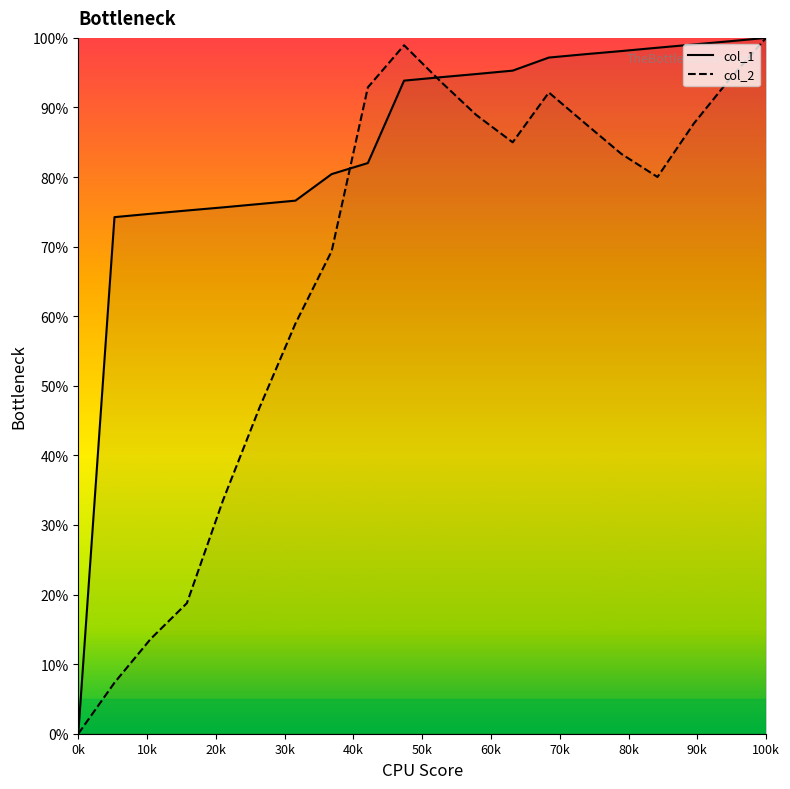

What is the label of the 19th point from the left?

18